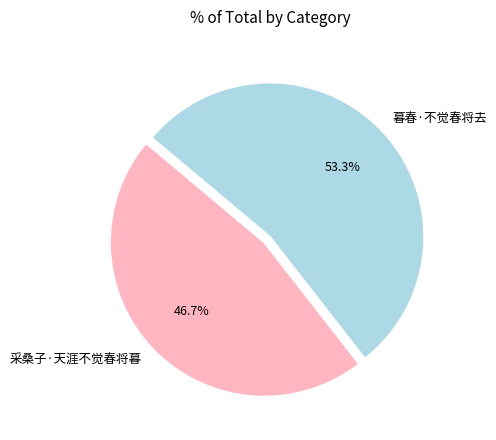

Rank the categories by value from lowest to highest.

采桑子·天涯不觉春将暮, 暮春·不觉春将去